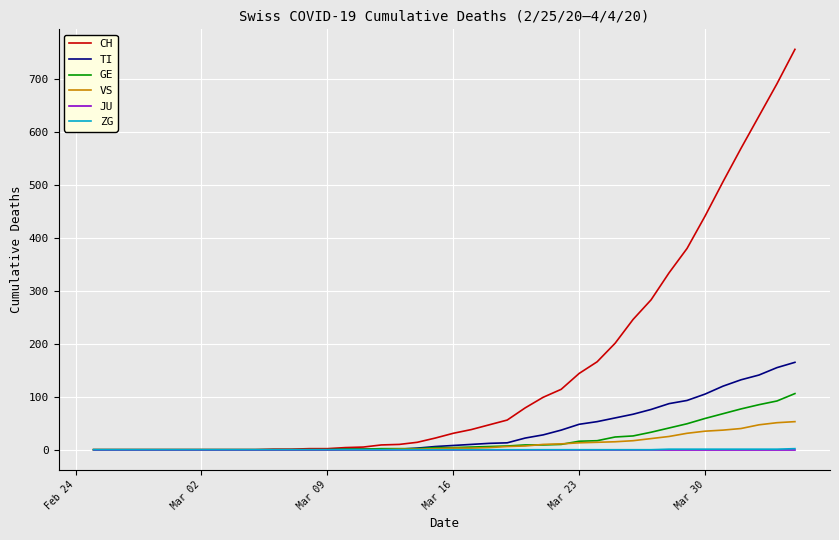

What is the maximum value for TI?

165